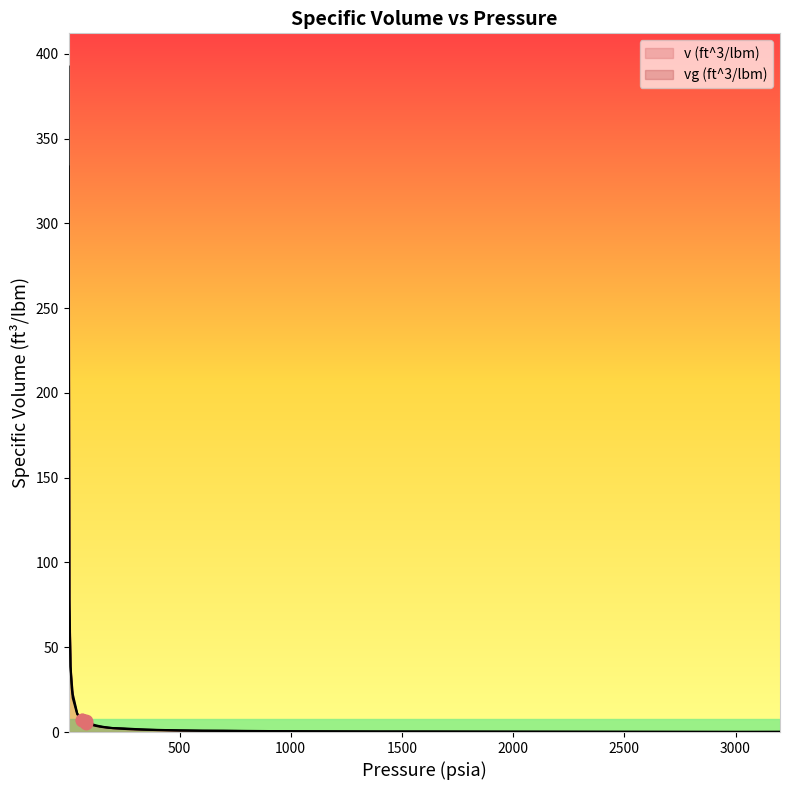

Is the value of vg (ft^3/lbm) at 180 greater than the value of v (ft^3/lbm) at 350?

Yes